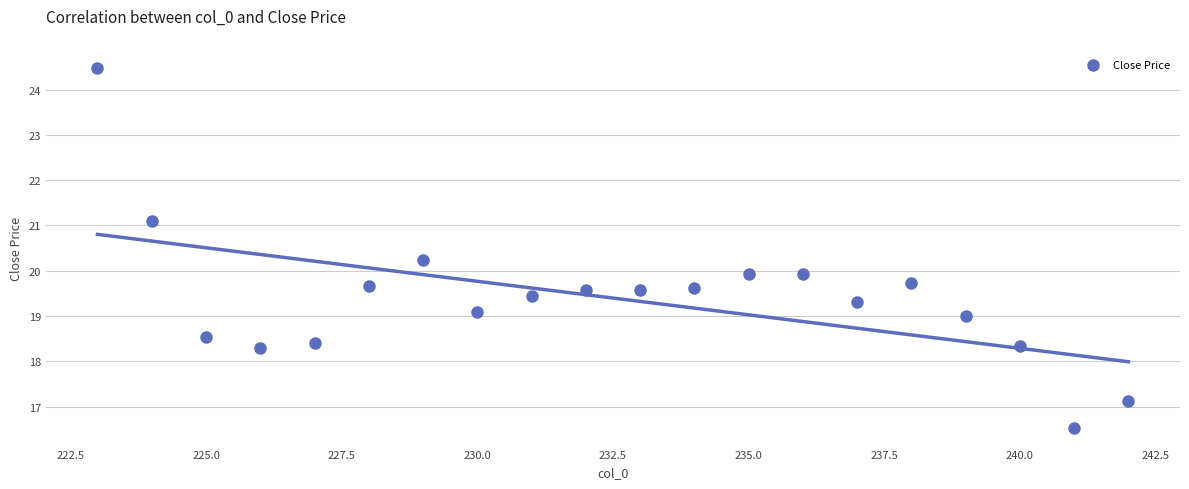

What is the range of Y values (max minus min)?

7.9